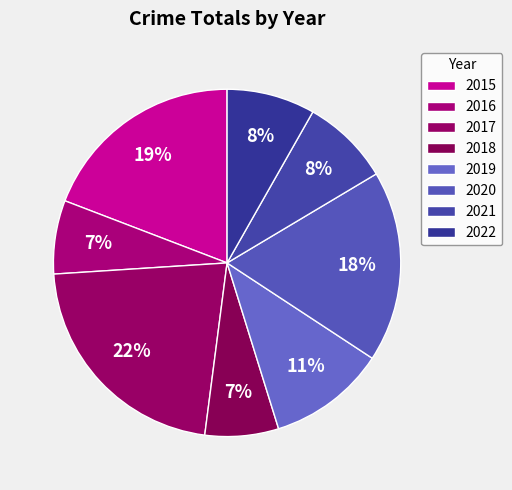

How many slices are in this pie chart?

8